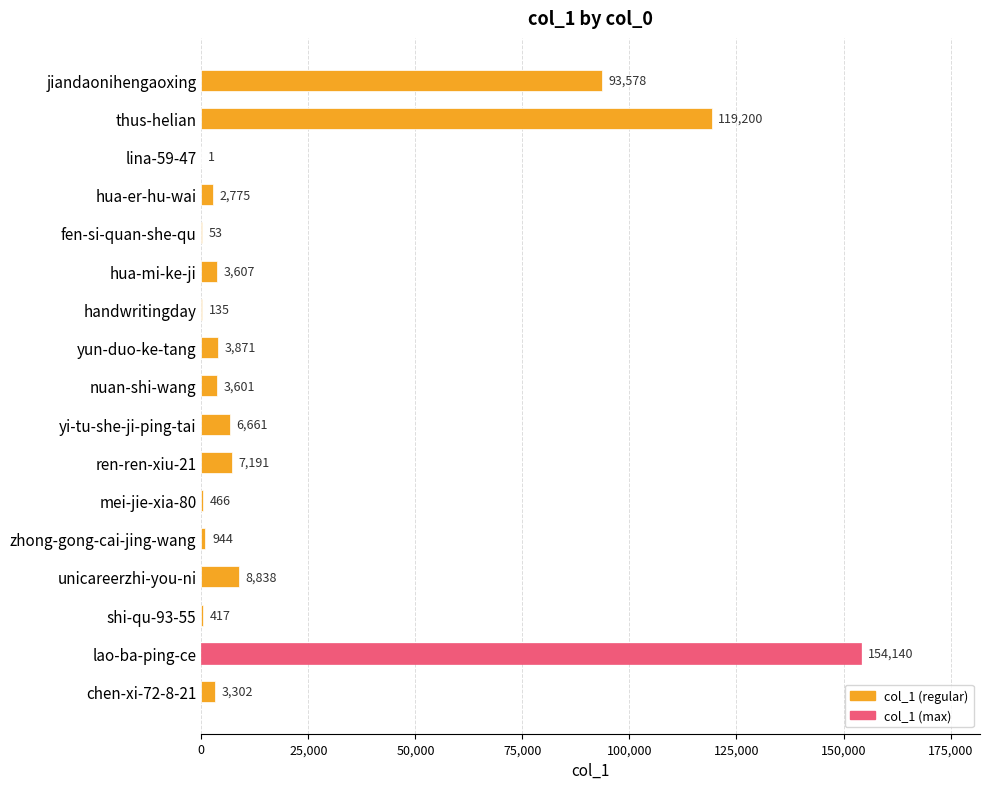

What is the average value?

24046